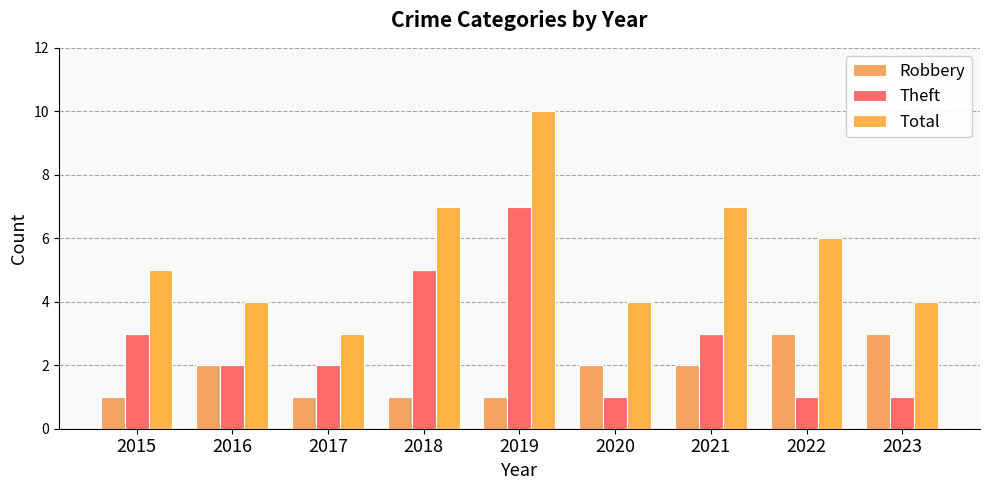

At which category is the sum across all series the highest?

2019